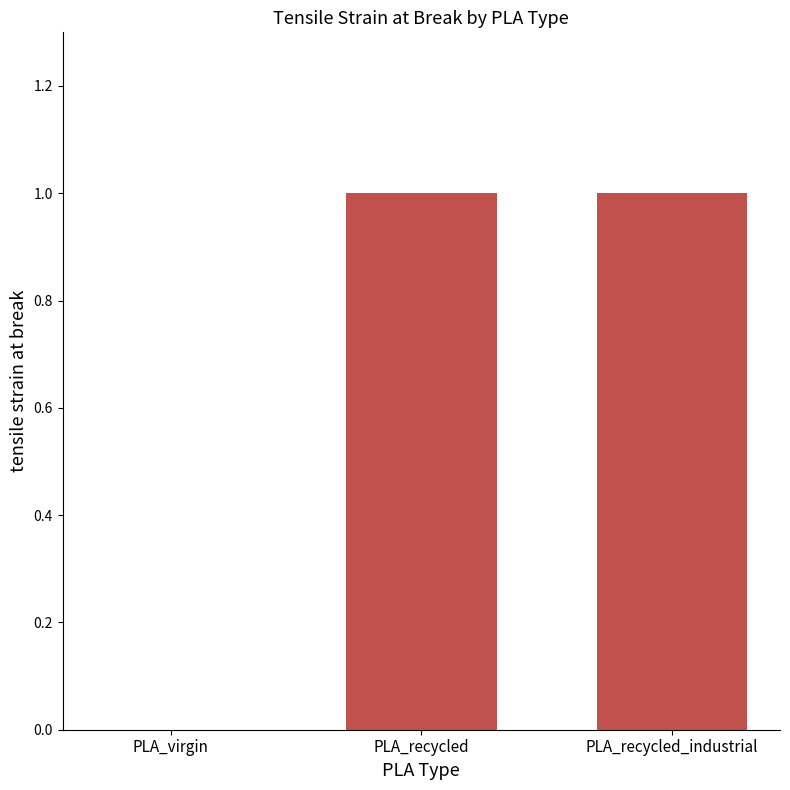

Reading right to left, extract all data points from this chart.

PLA_recycled_industrial=1	PLA_recycled=1	PLA_virgin=0